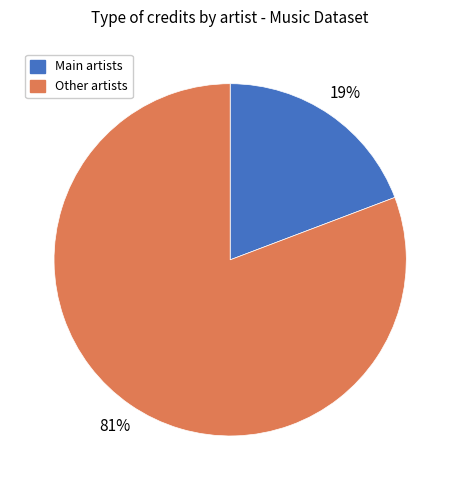

To the nearest percent, what is the difference between the largest and smallest slice percentages?

62%